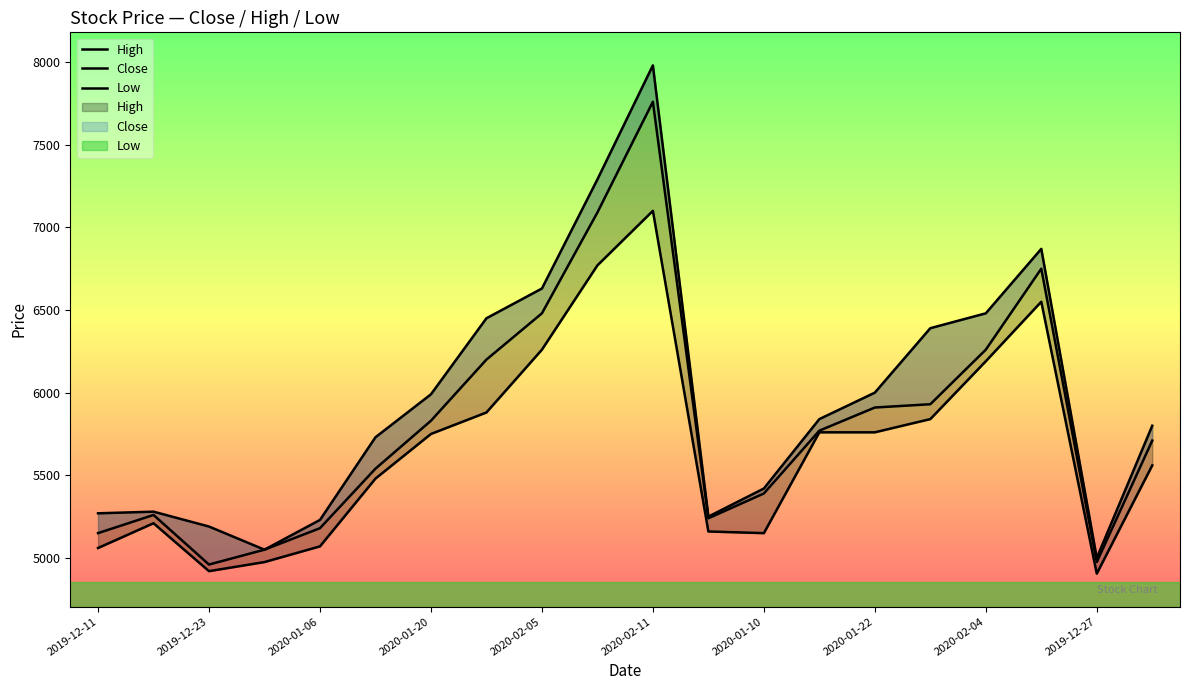

At 2020-01-20, list the series in order from smallest to largest.

Low, Close, High